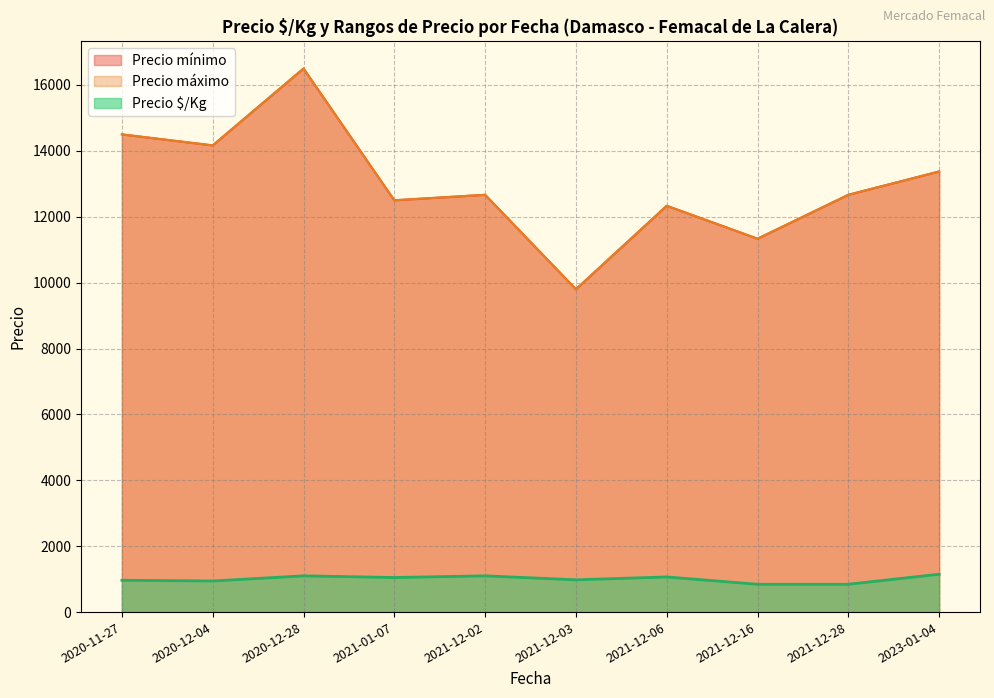

Rank the series by their maximum value, from highest to lowest.

Precio mínimo, Precio máximo, Precio $/Kg